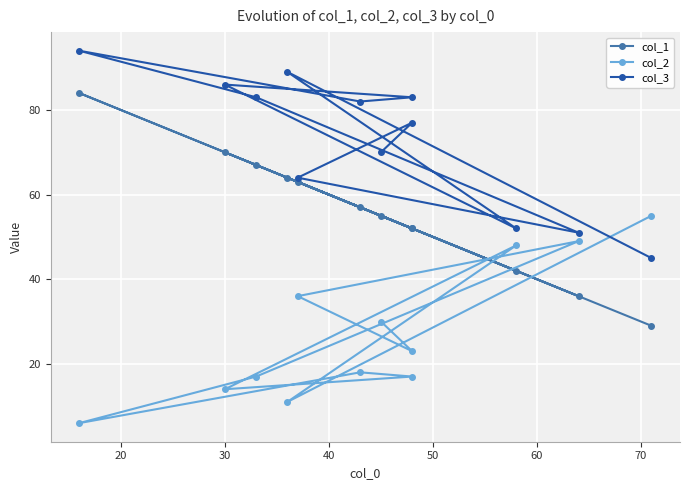

What value does the col_3 series have at 20, to the nearest 5?

75